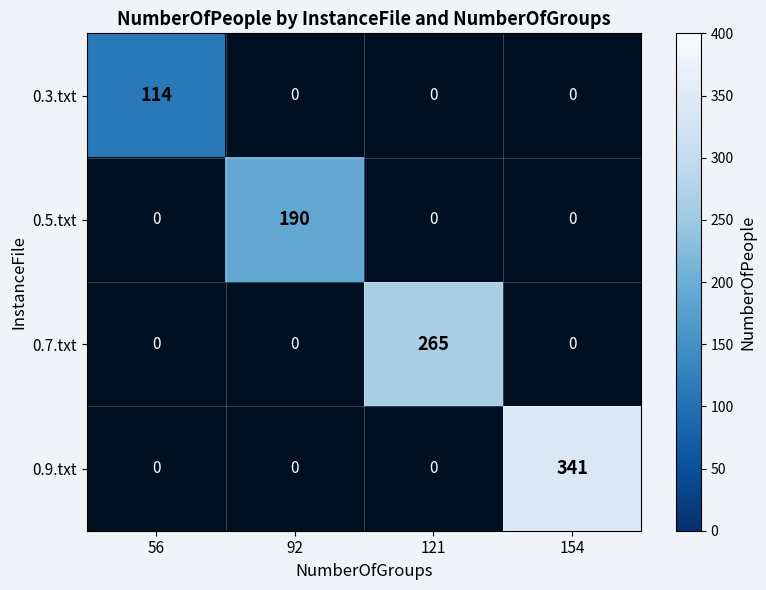

The value of 0.7.txt at 121 is 265. True or false?

True